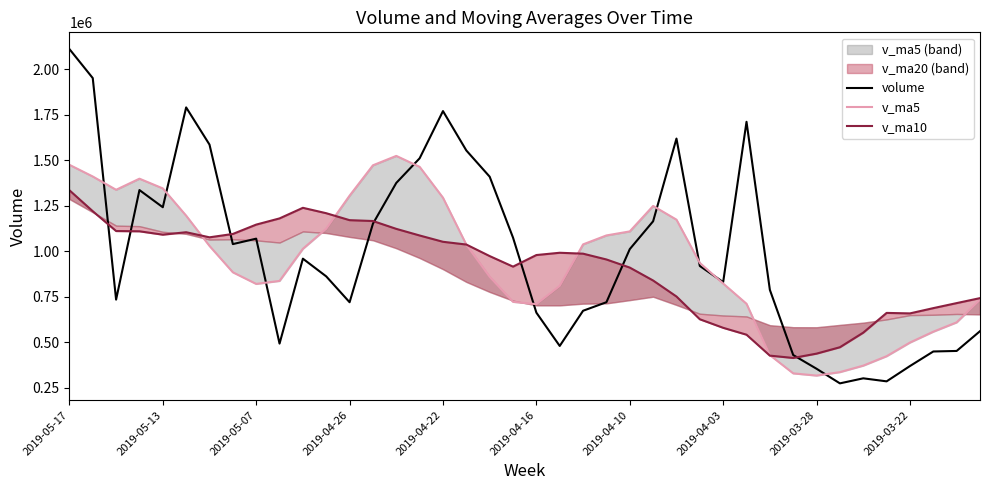

How many data points in v_ma10 are less than 987017?

20